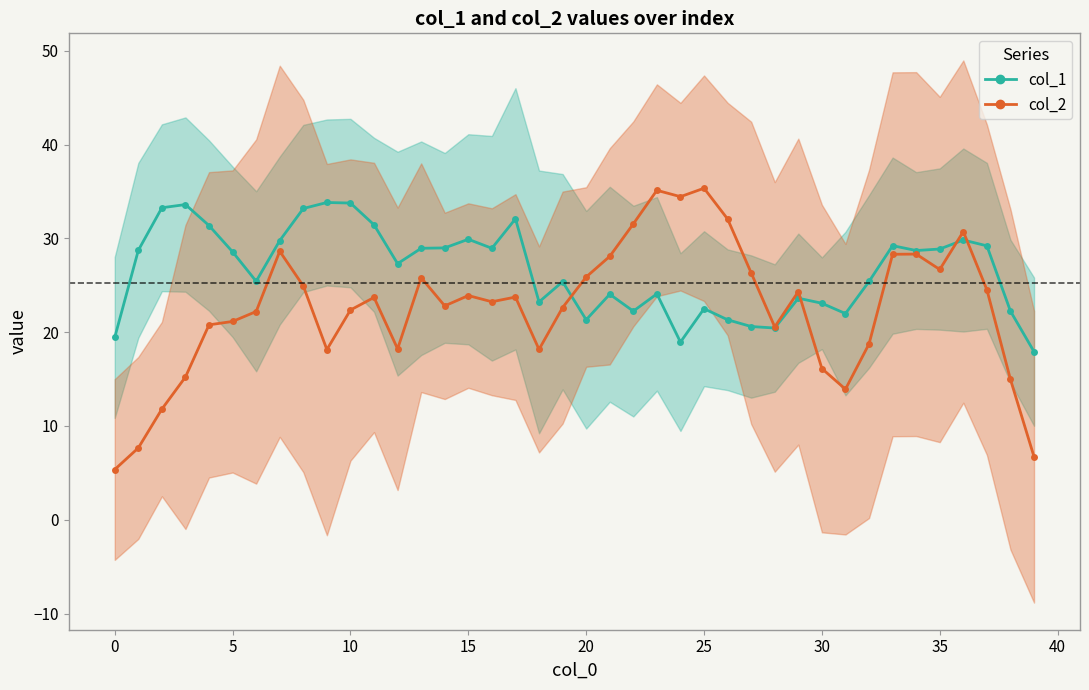

What is the difference between the maximum and second lowest values in the col_2 series?

28.6